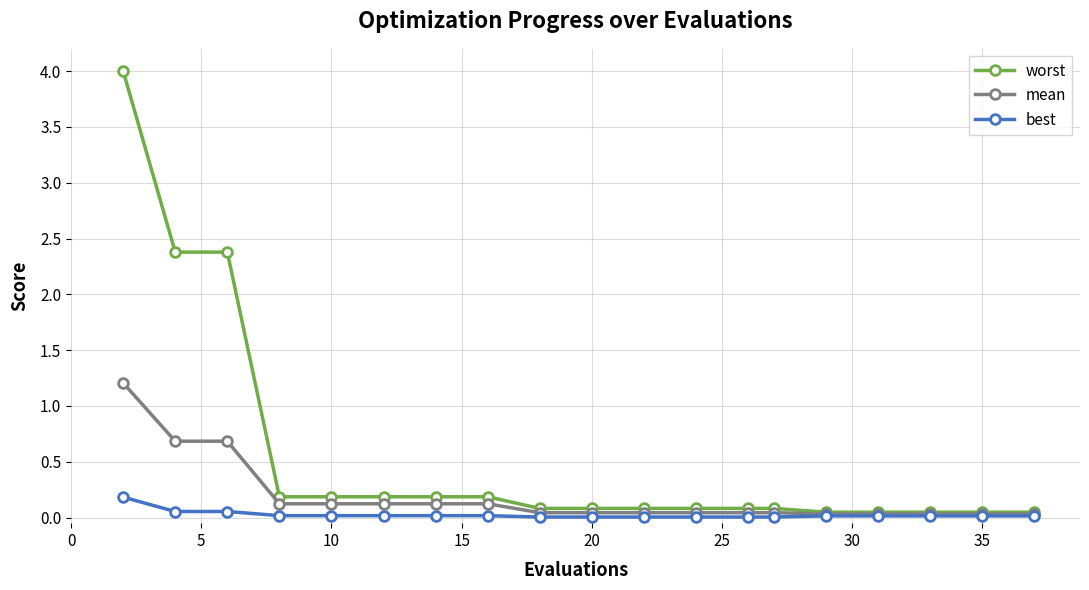

Which series has the largest total across all categories?

worst